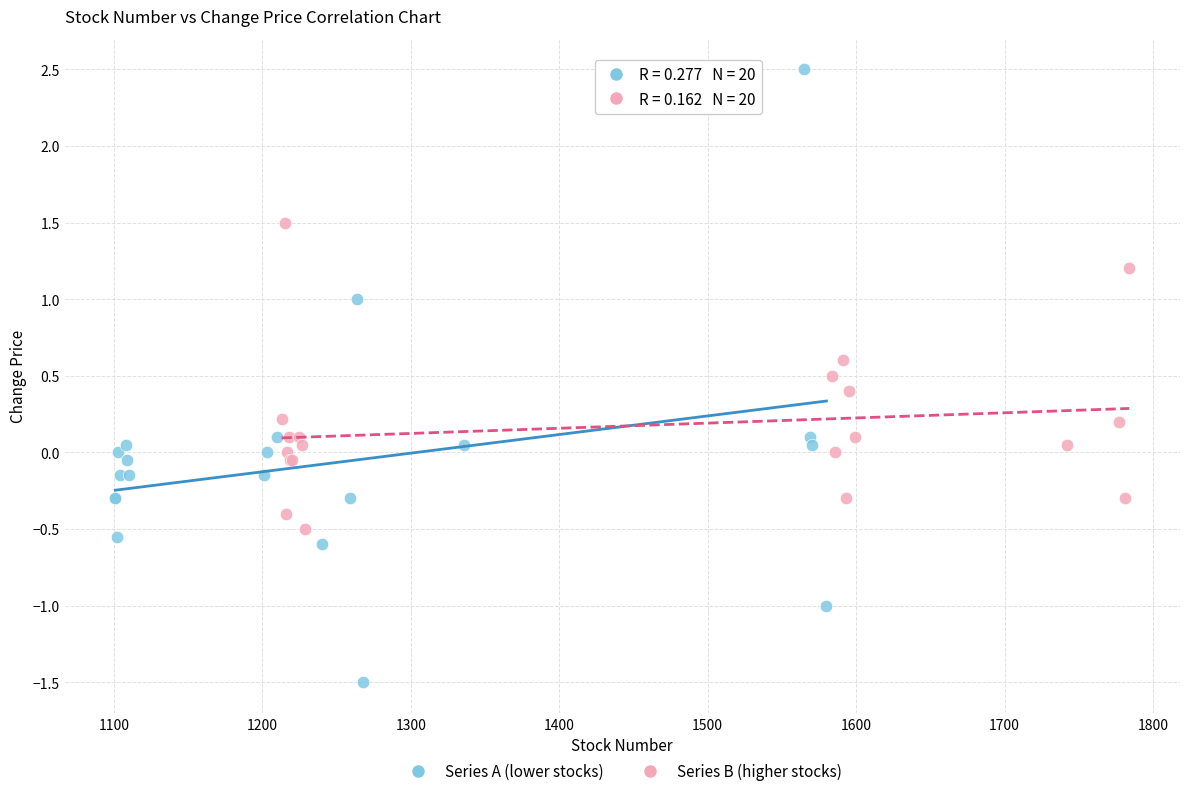

Which series contains the highest Y value?

Series A (lower stocks)